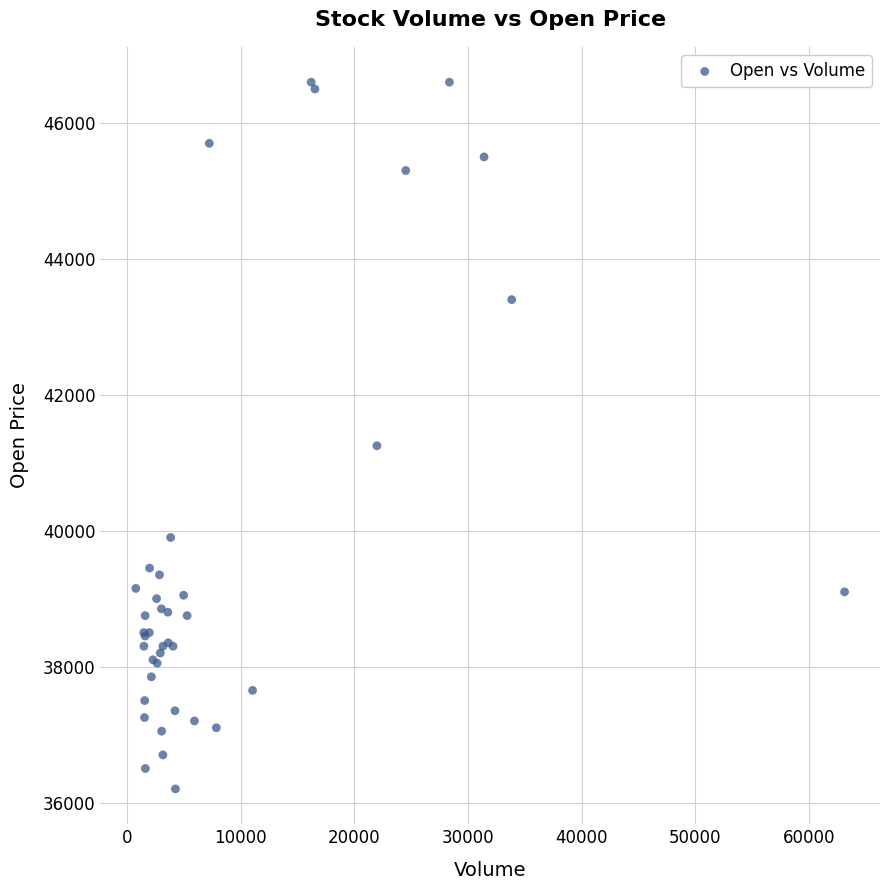

What Y value in the scatter plot is closest to 41400?

41250